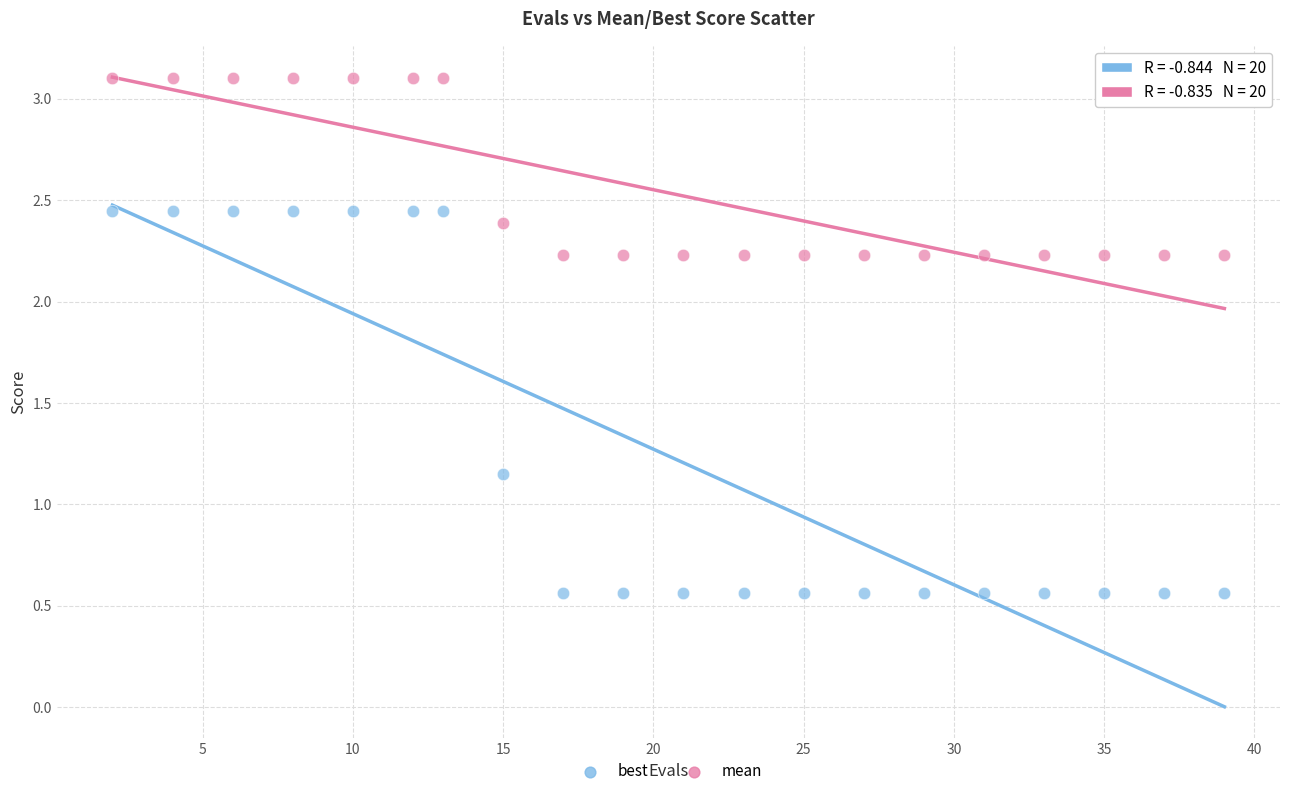

Across all data points, what is the range of X values (max minus min)?

37.0